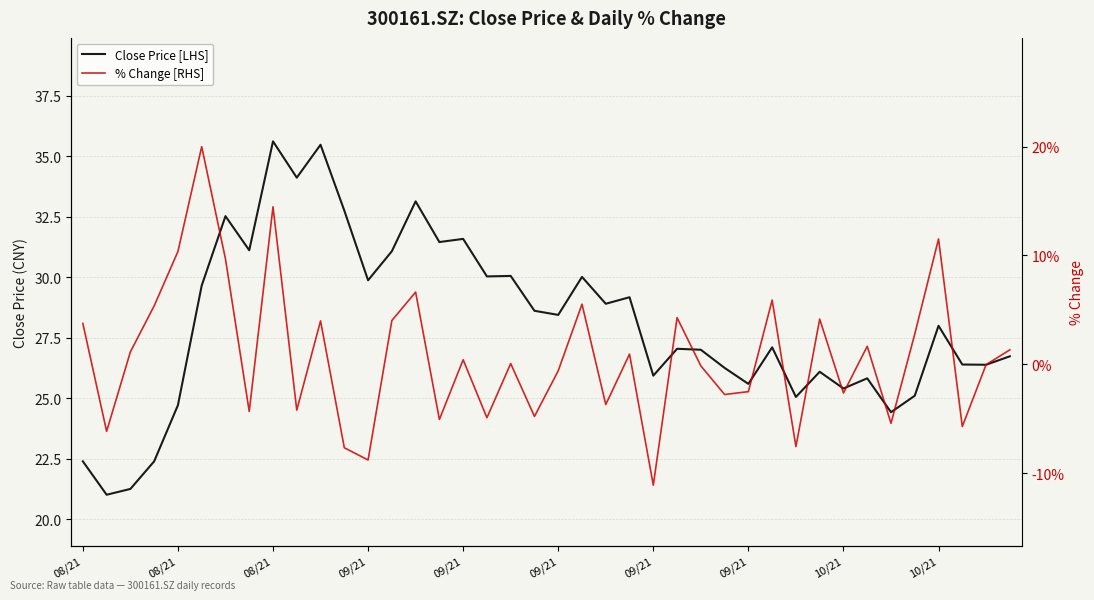

True or false: Close Price [LHS] and % Change [RHS] intersect in this chart.

False